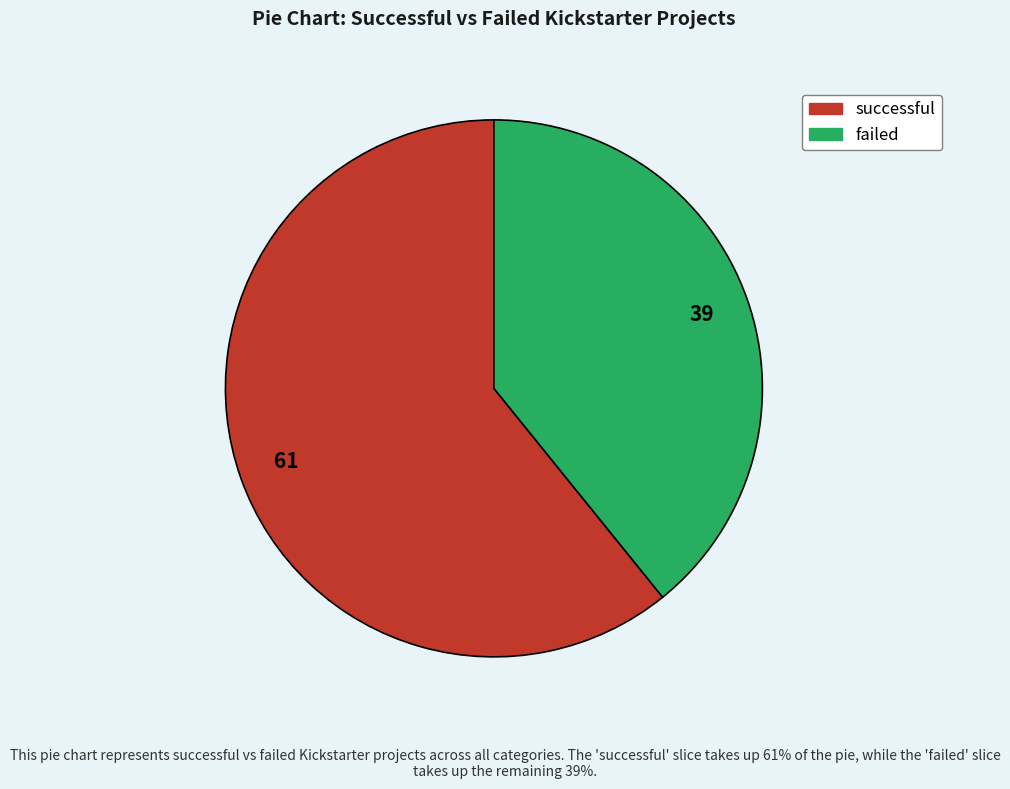

Is there any slice that represents more than half of the pie?

Yes